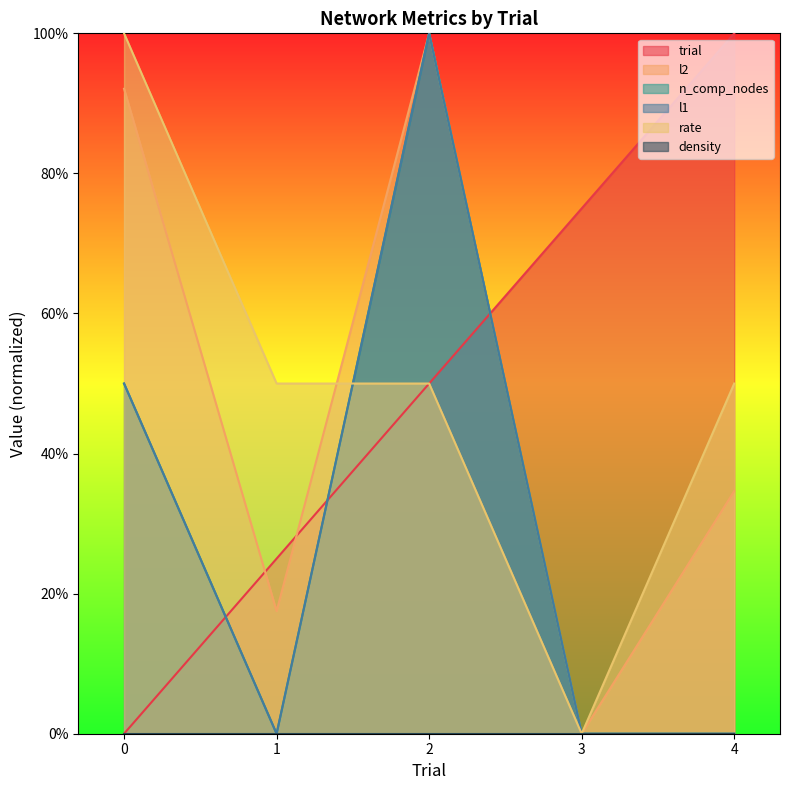

What is the sum of all trial values?

2.5